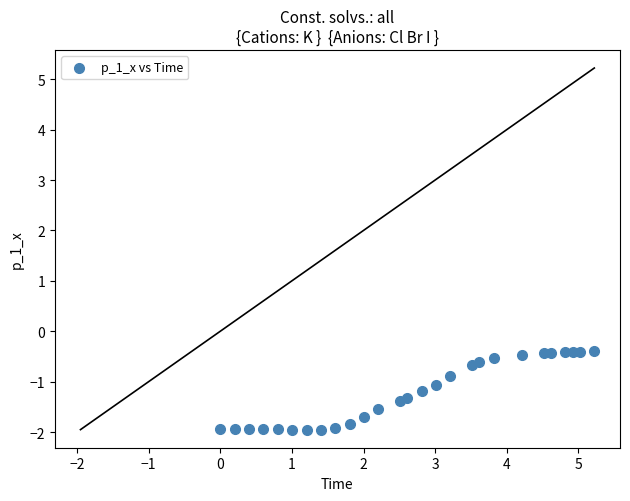

What is the range of X values (max minus min)?

5.2